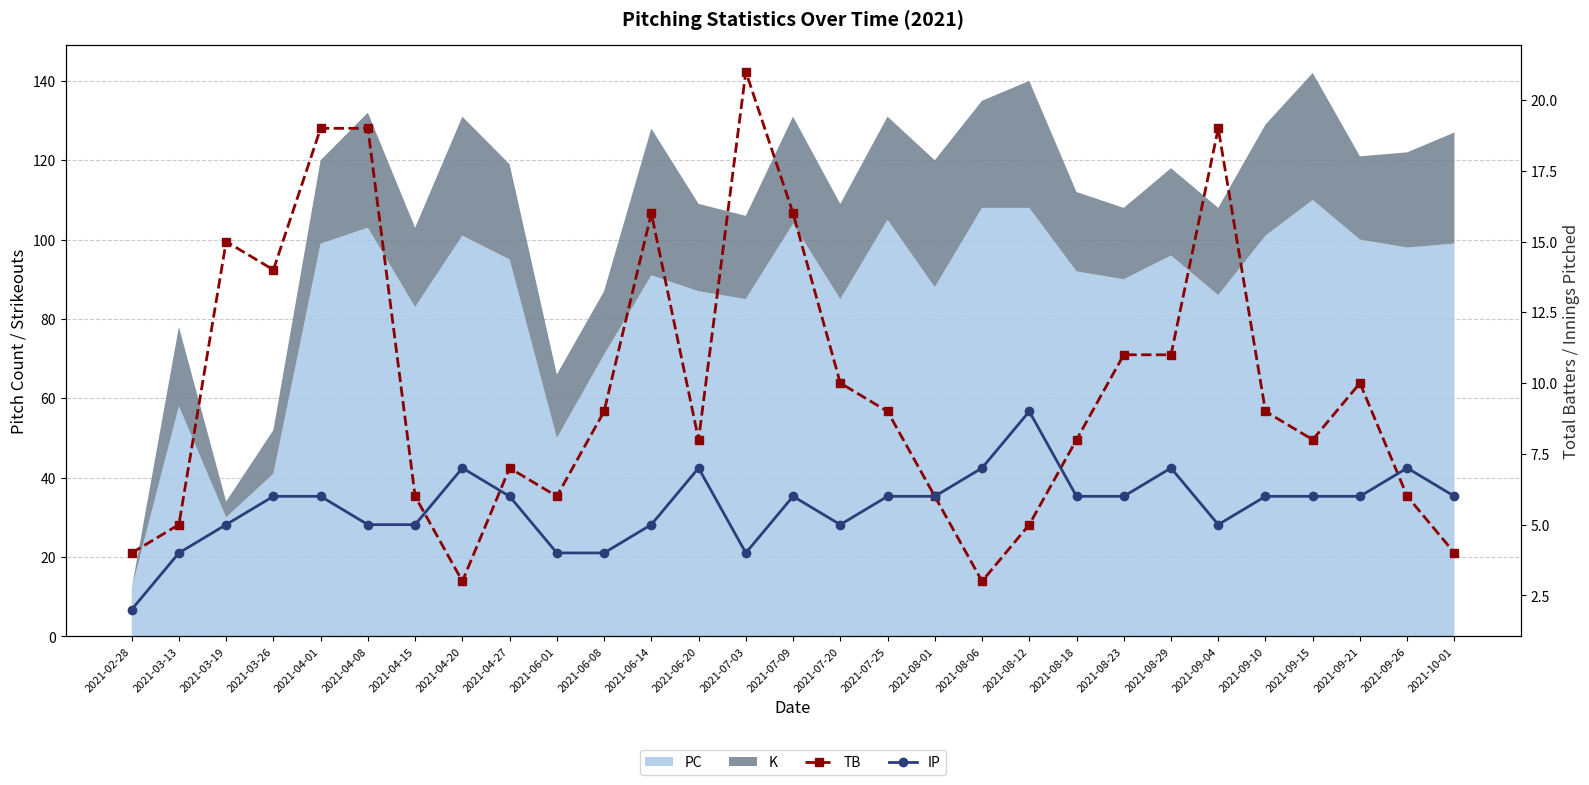

Which category has the lowest value across all series?

2021-02-28